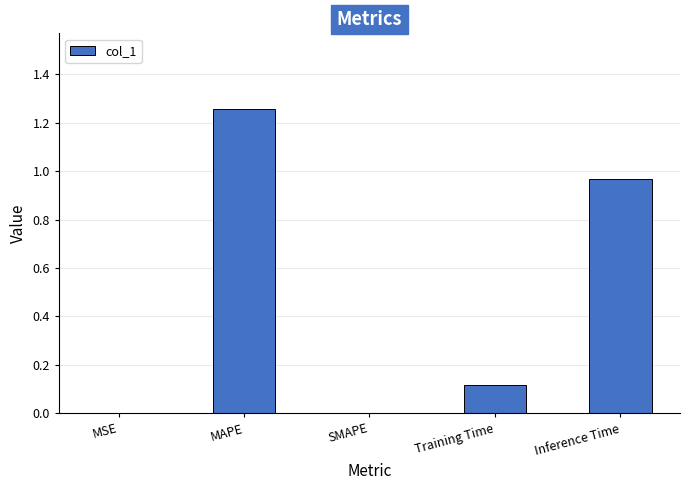

Is it true that the value at MSE is 0.0?

True